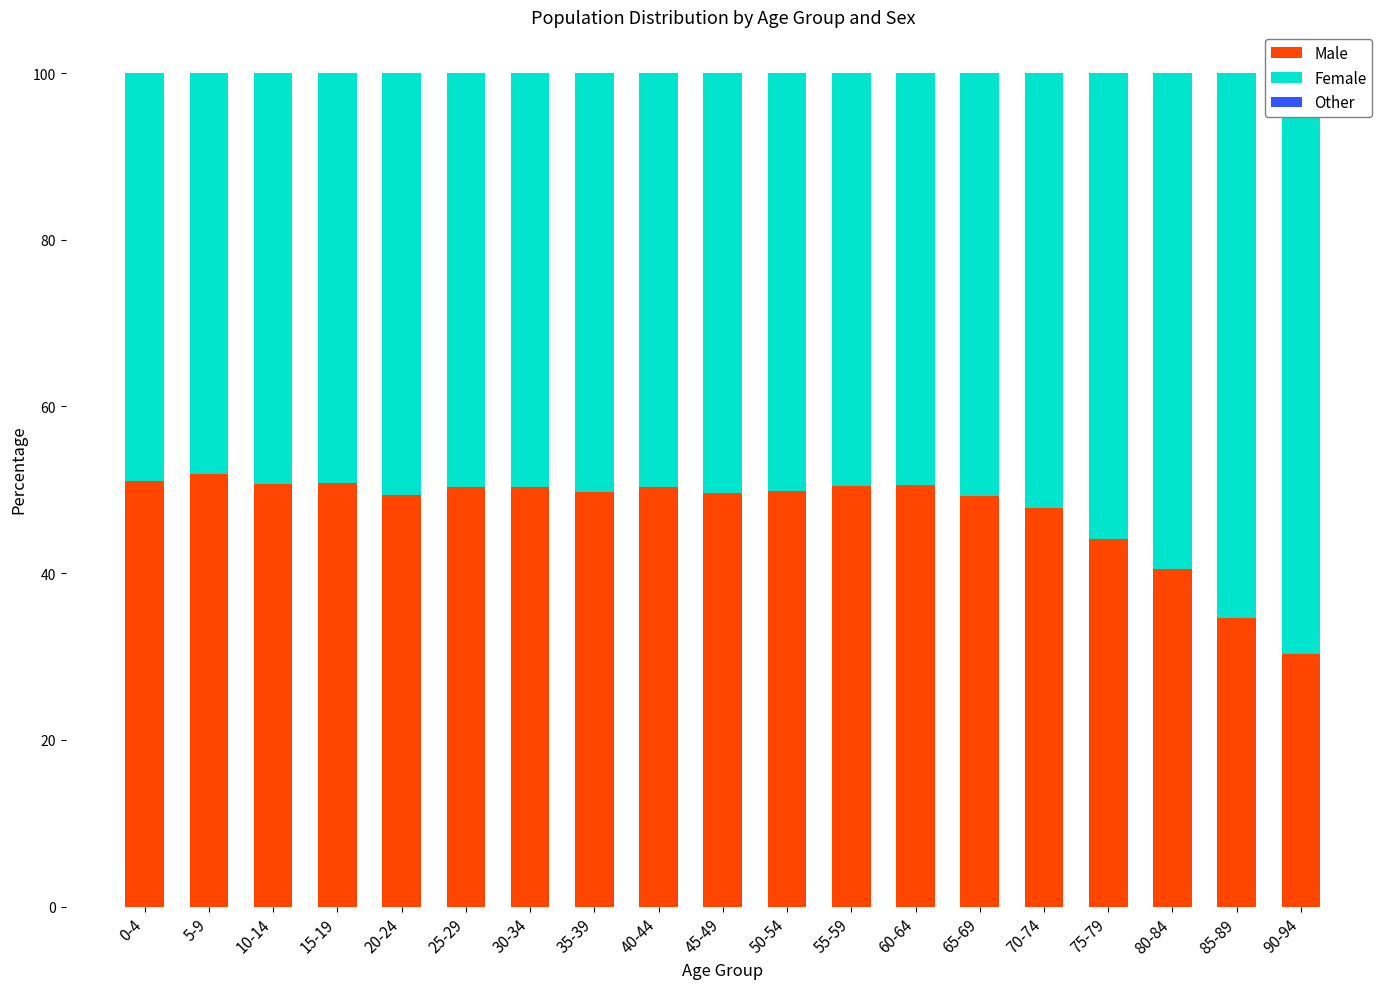

Reading right to left, transcribe all the data shown in this chart.

Male: 30.3	34.6	40.5	44.1	47.8	49.2	50.5	50.4	49.8	49.6	50.3	49.7	50.3	50.3	49.4	50.8	50.7	51.9	51.0
Female: 69.7	65.4	59.5	55.9	52.2	50.8	49.5	49.6	50.2	50.4	49.7	50.3	49.7	49.7	50.6	49.2	49.3	48.1	49.0
Other: 0.0	0.0	0.0	0.0	0.0	0.0	0.0	0.0	0.0	0.0	0.0	0.0	0.0	0.0	0.0	0.0	0.0	0.0	0.0